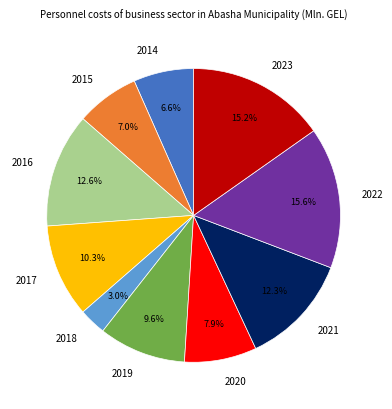

To the nearest percent, what is the difference between the 2018 and 2019 slice percentages?

7%